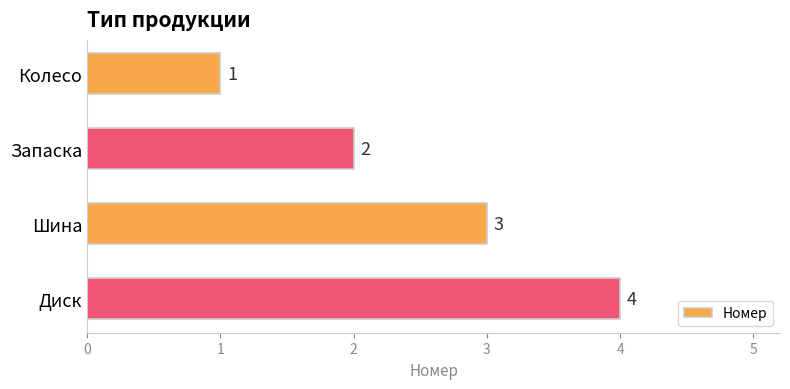

Which label corresponds to the largest value in the chart?

Диск